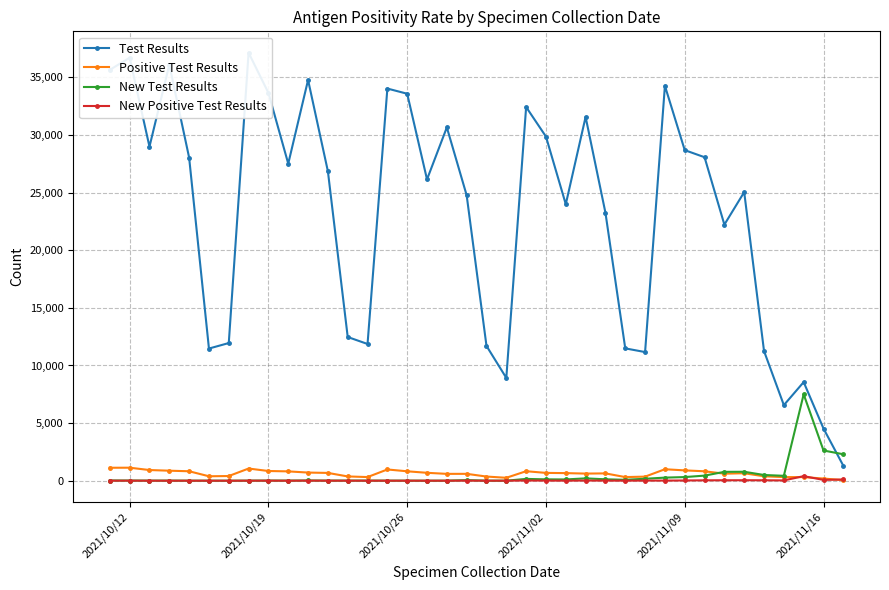

What is the maximum value for Positive Test Results?

1129